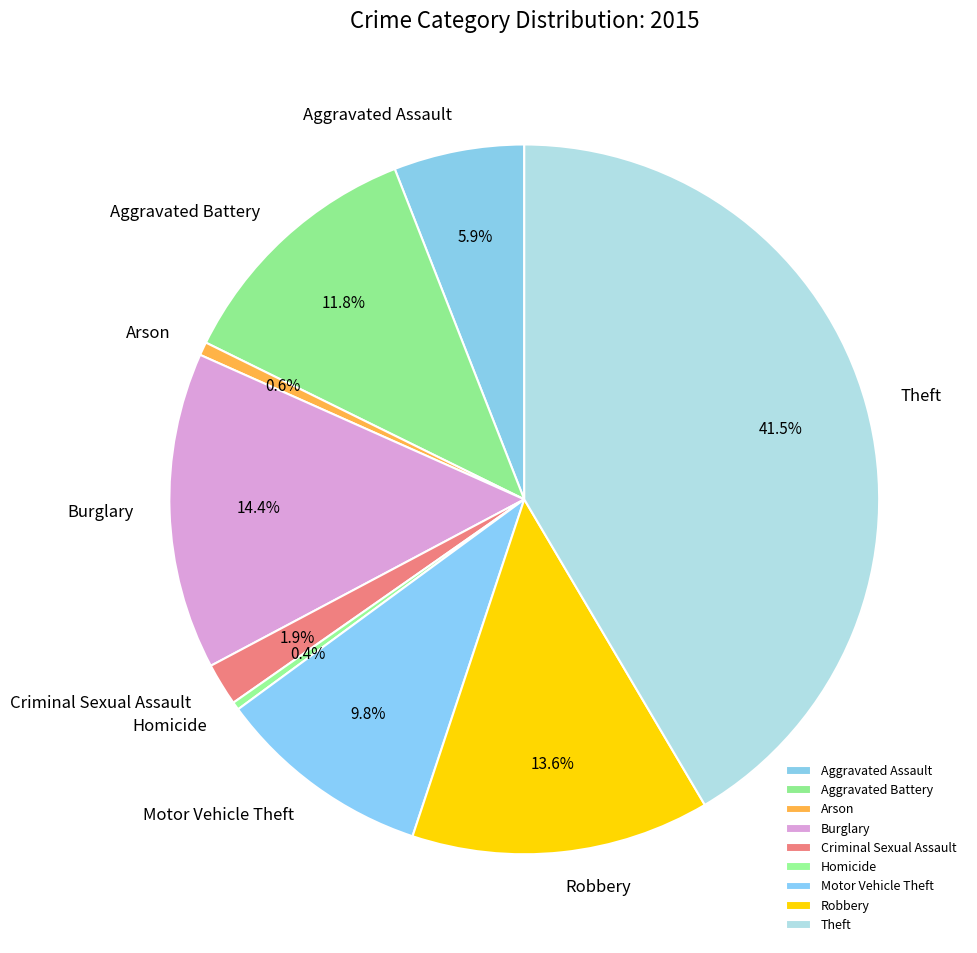

Between Burglary and Theft, which is larger?

Theft